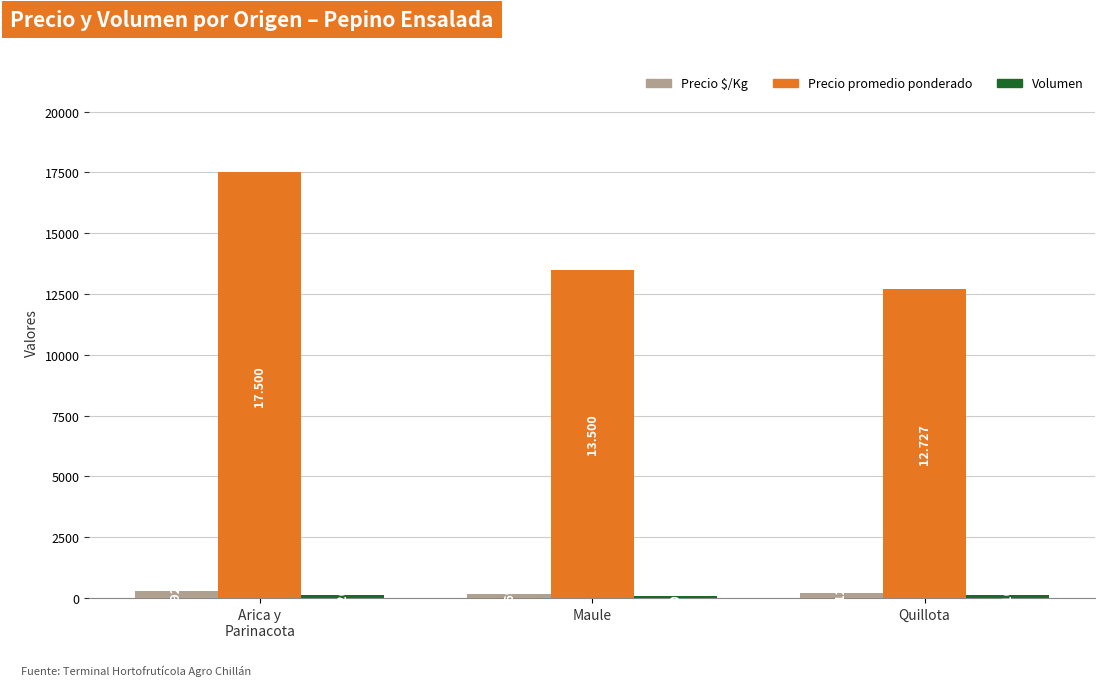

Which series has the widest spread of values?

Precio promedio ponderado